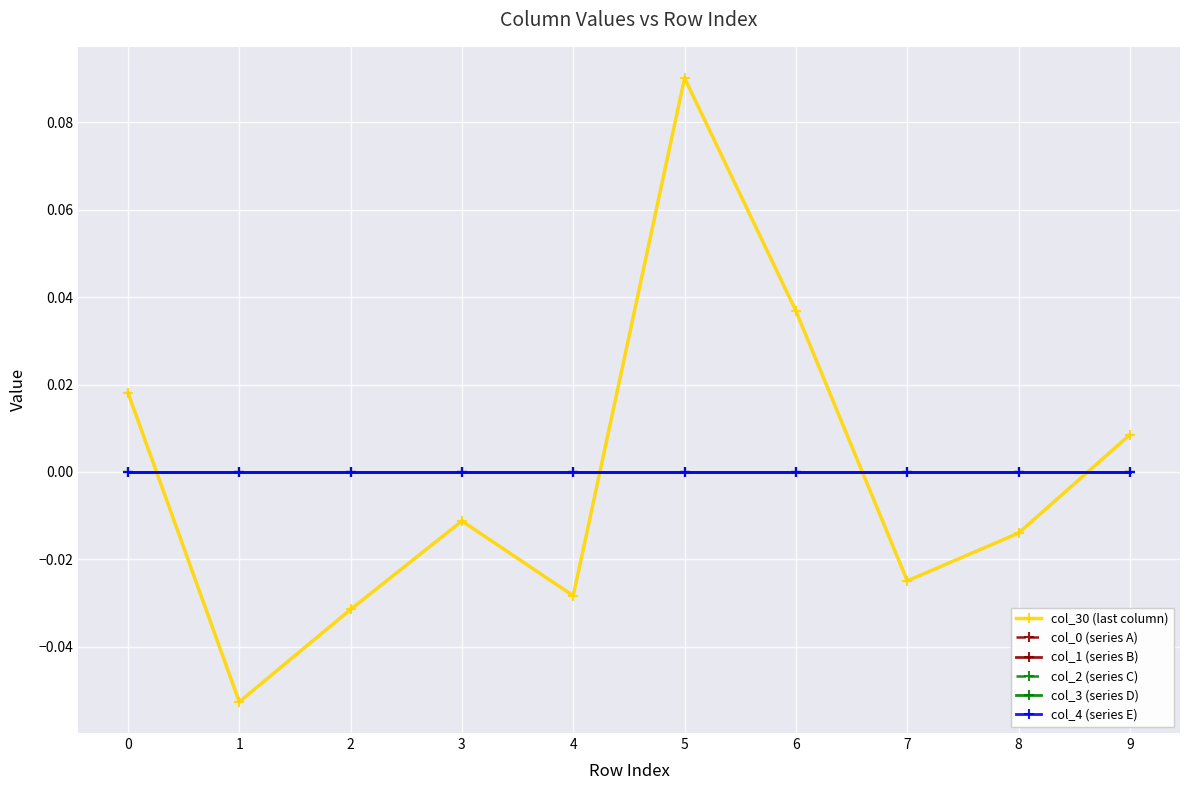

Between 5 and 4, which is larger?

5